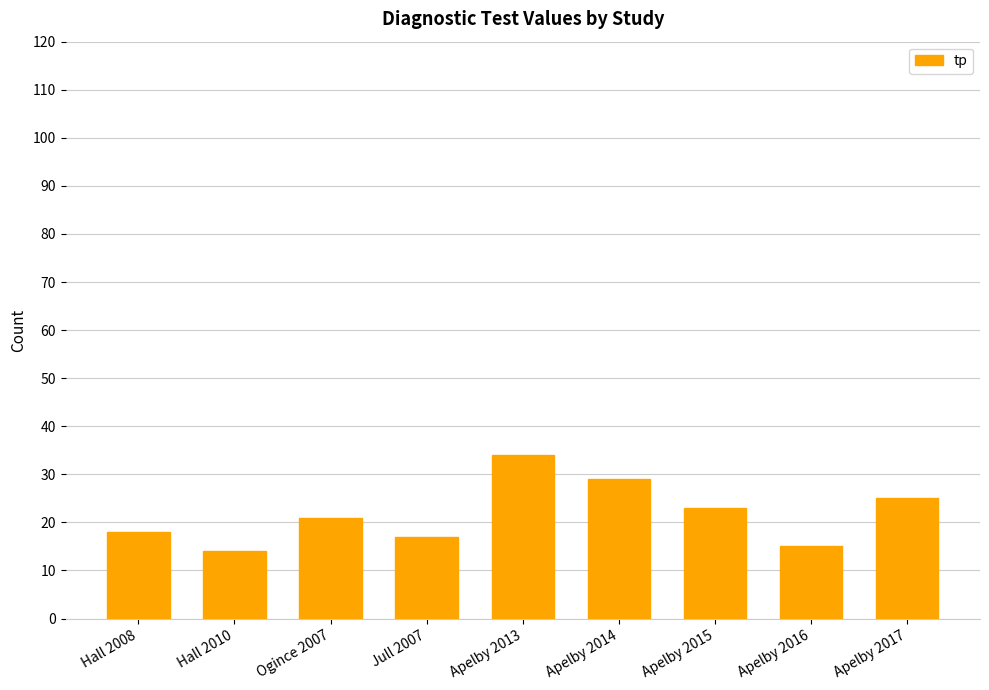

How many data points does each series have?

9